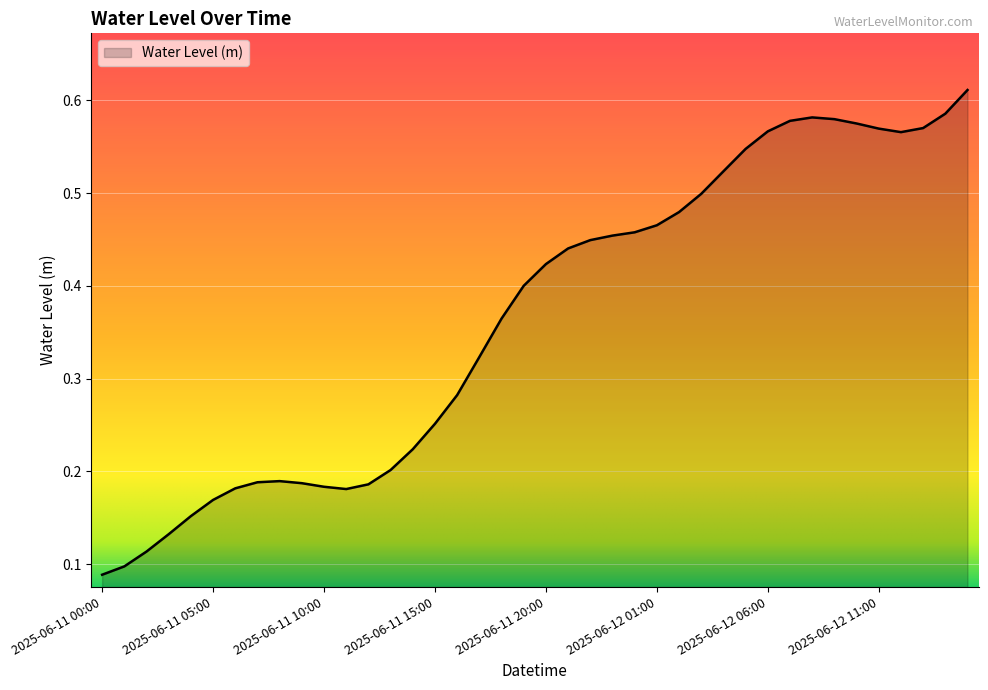

What is the greatest value displayed?

0.6